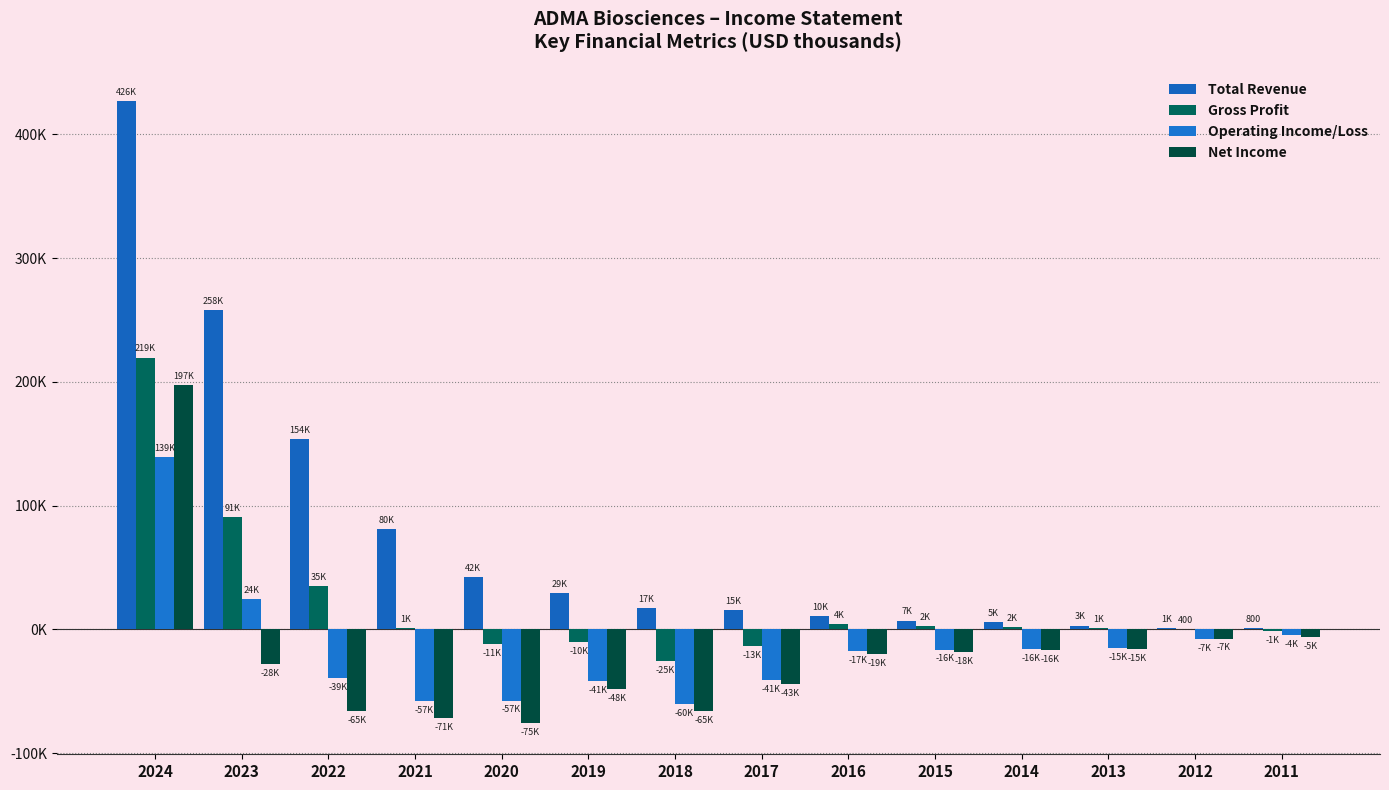

Does the chart contain stacked bars?

No